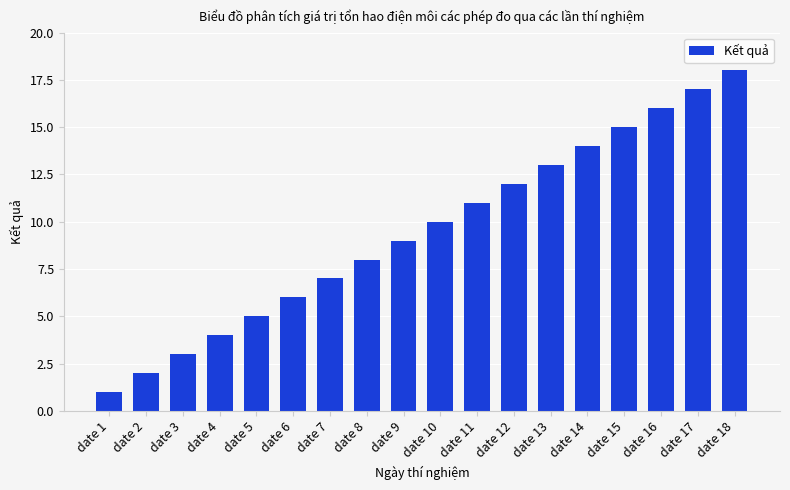

At which category does the chart reach its peak across all series?

date 18